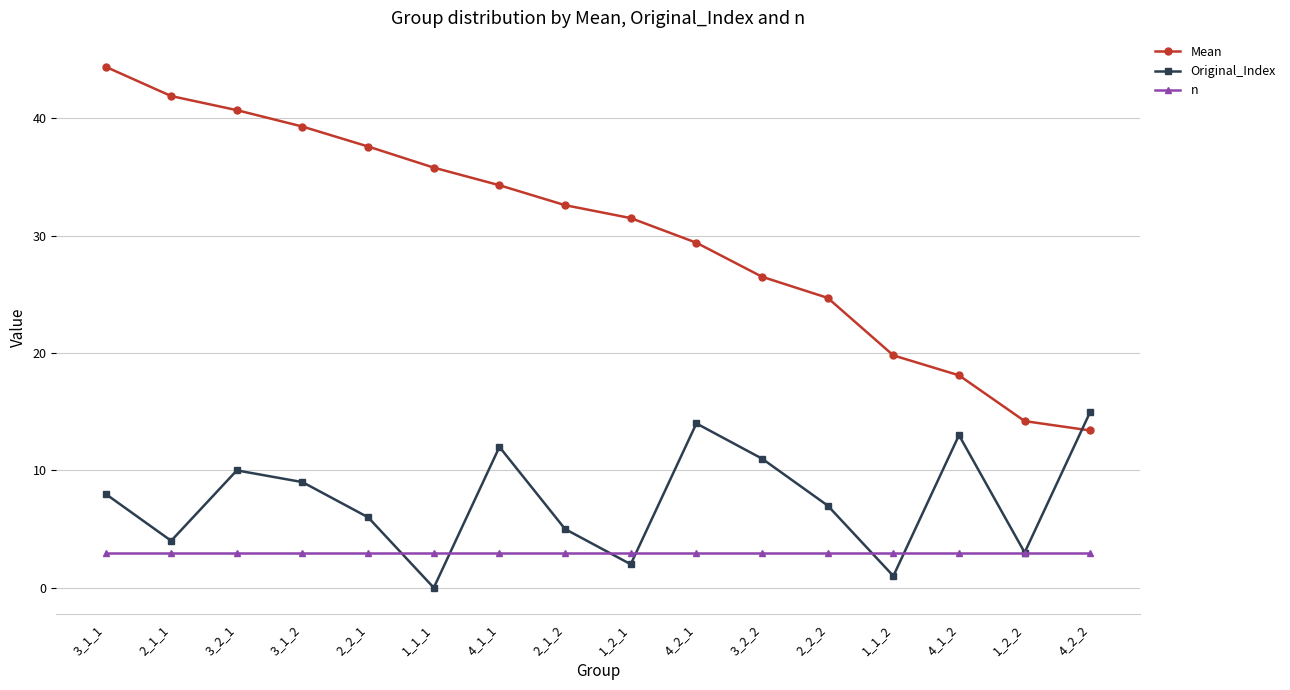

What is the difference between the maximum and minimum values in the Mean series?

31.0